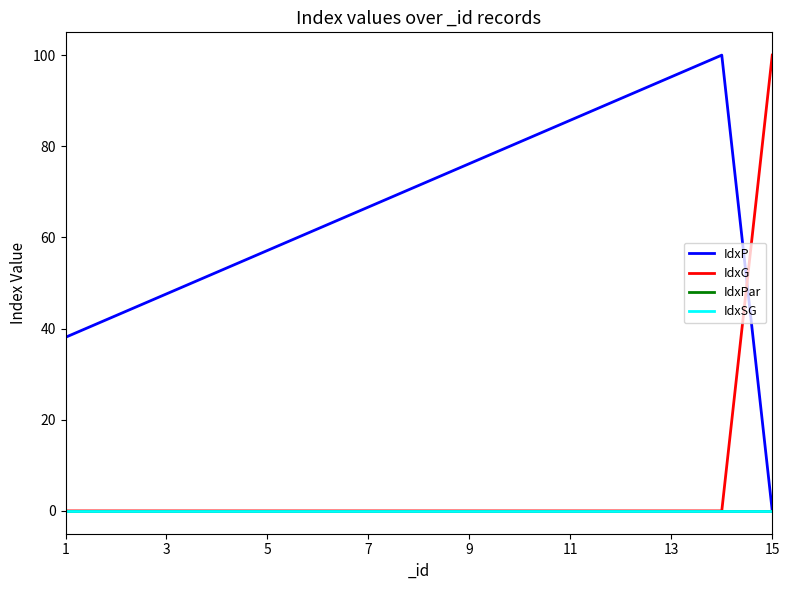

Which series has the largest range (max minus min)?

IdxP